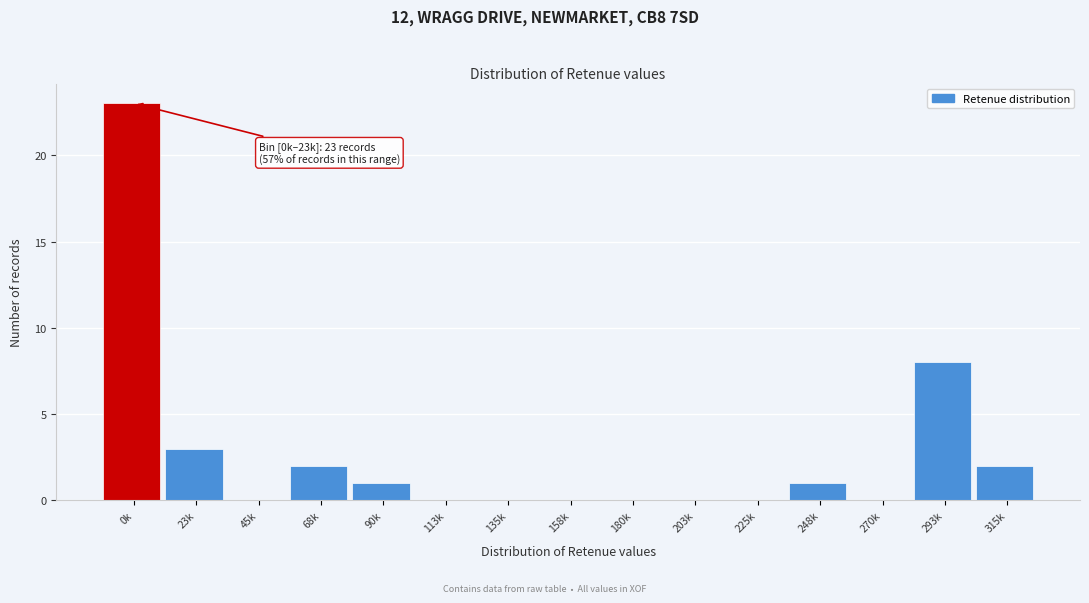

Reading left to right, what are all the values shown in this chart?

0k=23	23k=3	45k=0	68k=2	90k=1	113k=0	135k=0	158k=0	180k=0	203k=0	225k=0	248k=1	270k=0	293k=8	315k=2